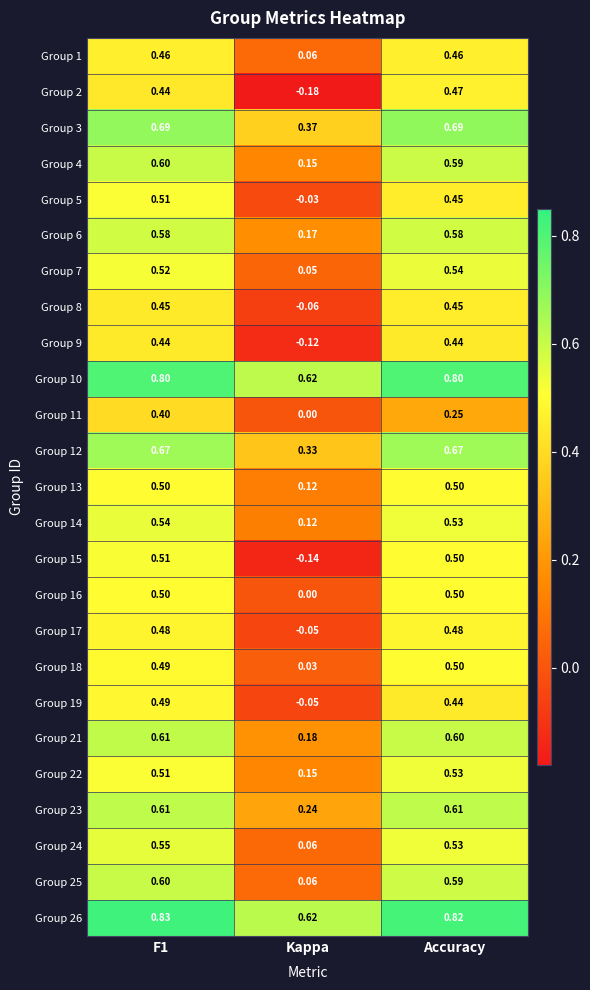

What is the total value across all series at Kappa?

2.7